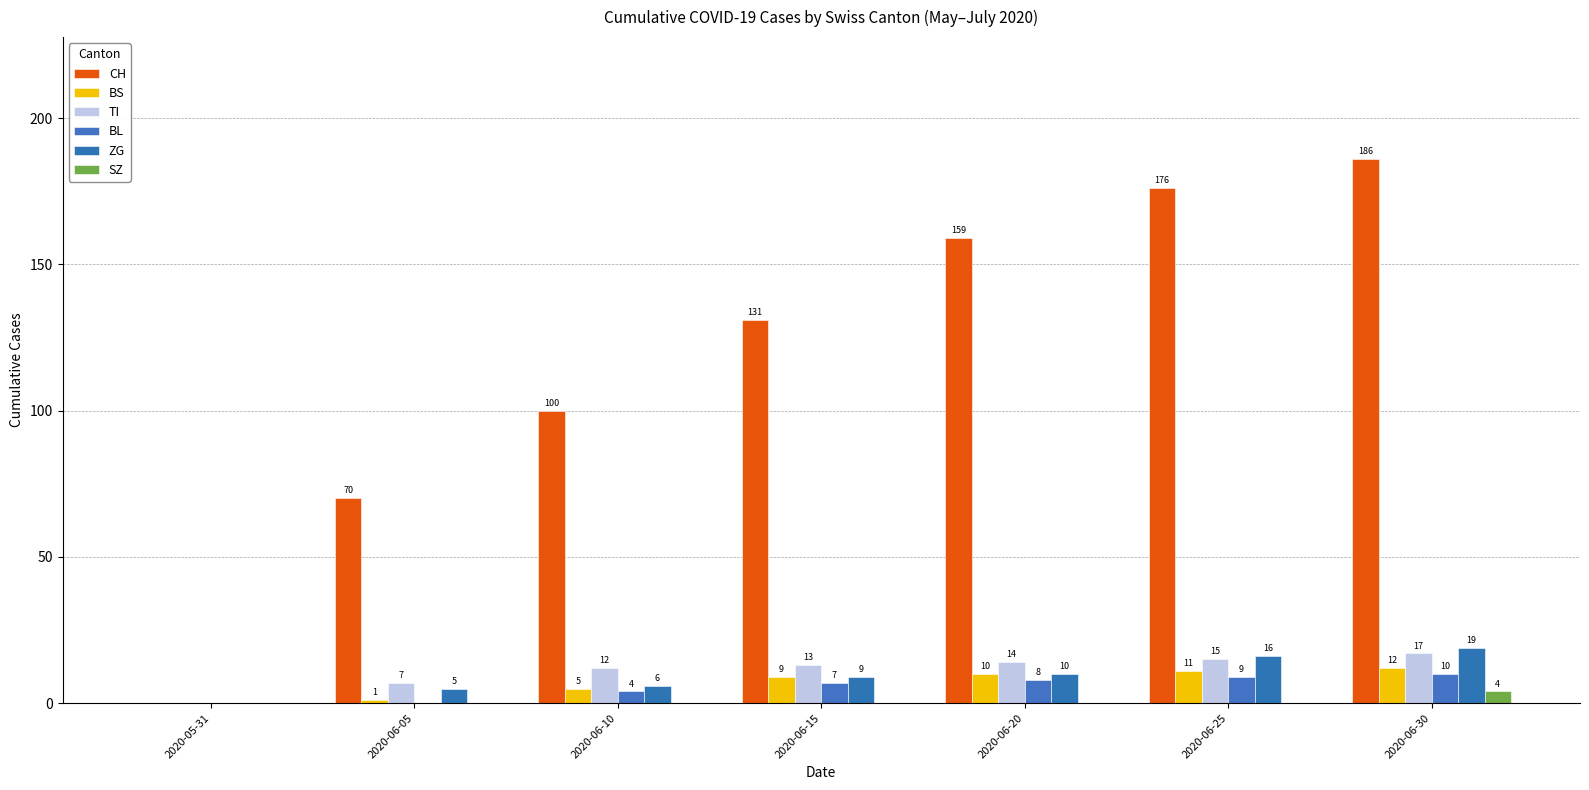

What is the difference between the CH values at 2020-06-25 and 2020-06-30?

10